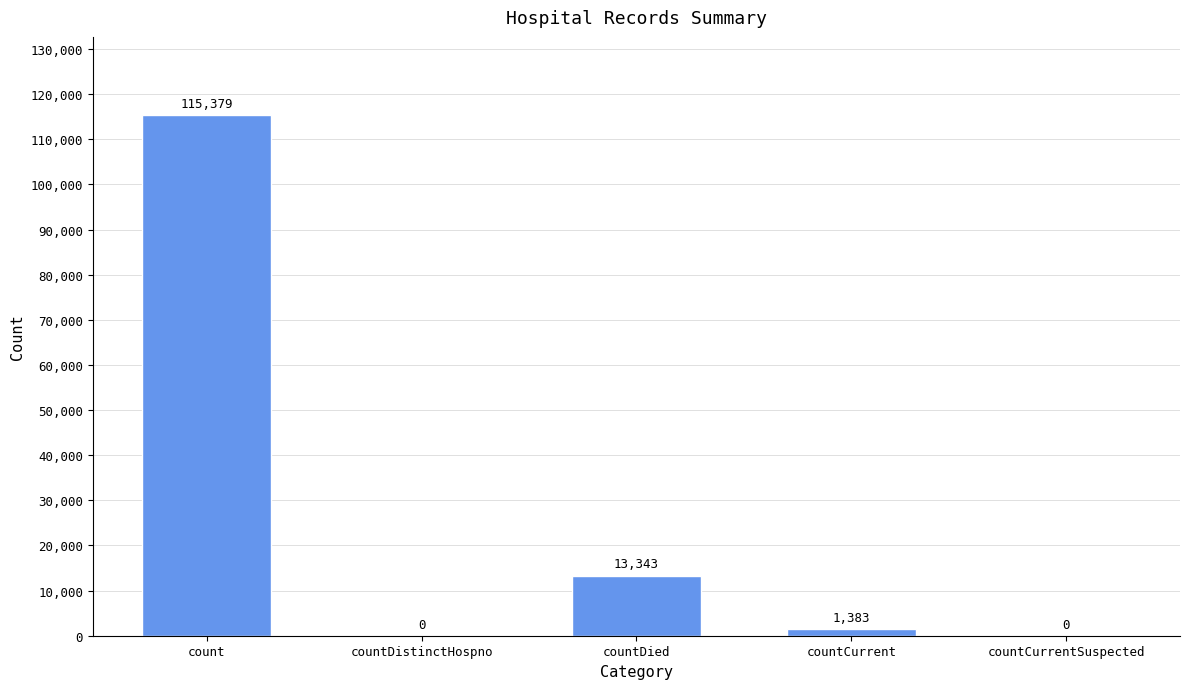

What is the sum of all values?

130105